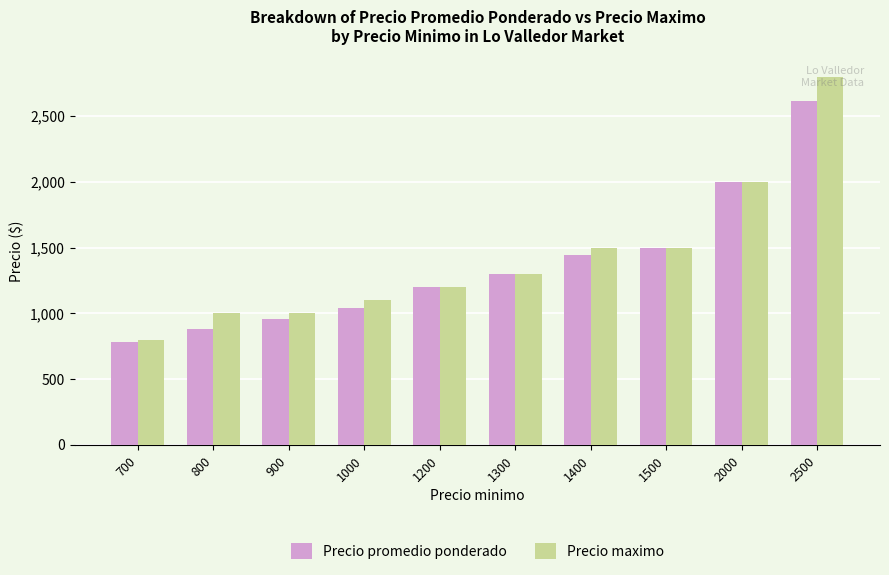

At which label does Precio promedio ponderado reach its minimum?

700